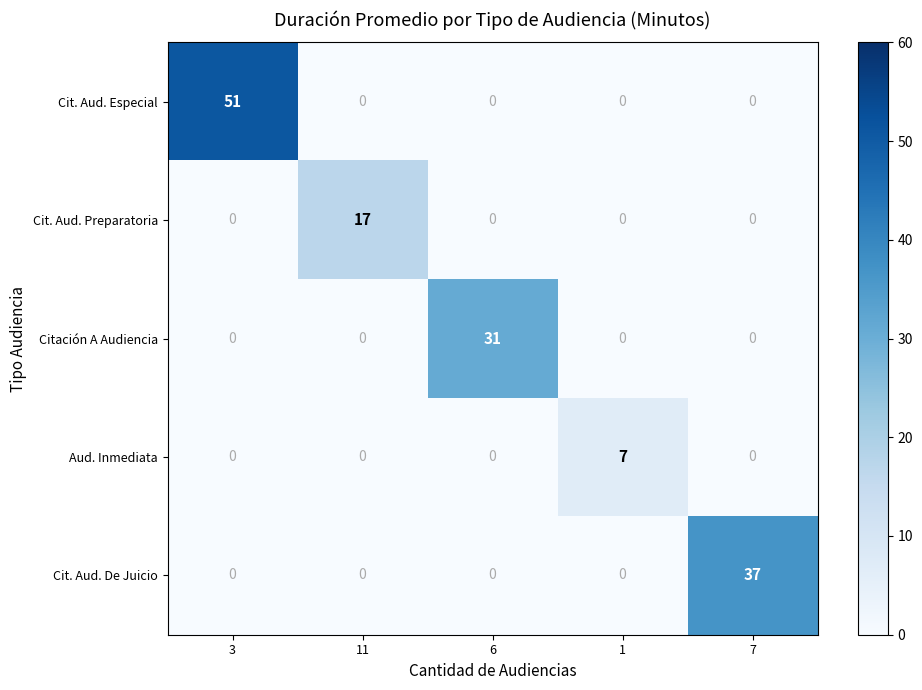

Which series changed the most between 6 and 7?

Cit. Aud. De Juicio